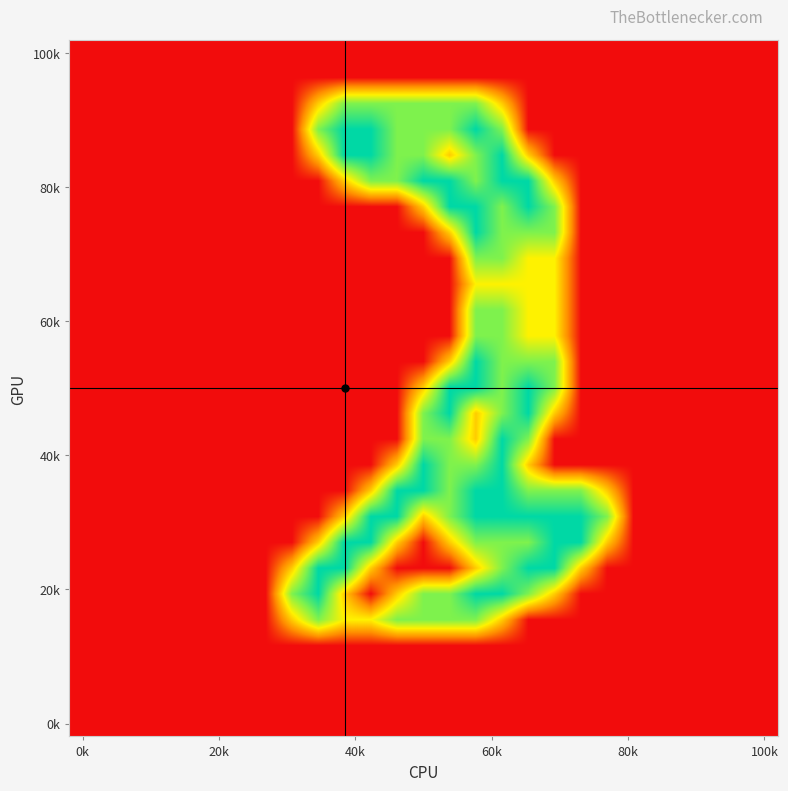

What is the maximum value shown in the chart?

2.0